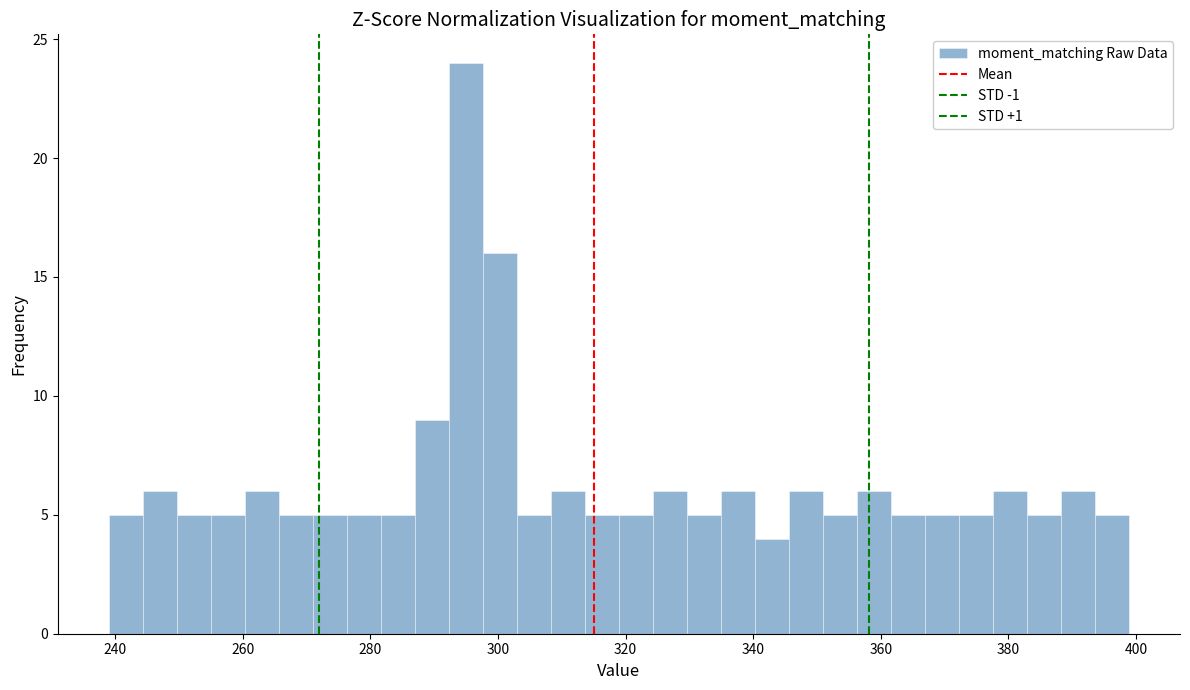

Read against the x-axis, roughly where is the centre of the tallest bar?

294